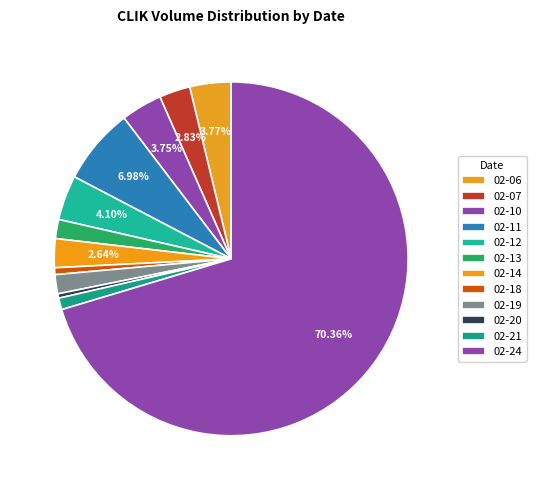

How many slices are in this pie chart?

12